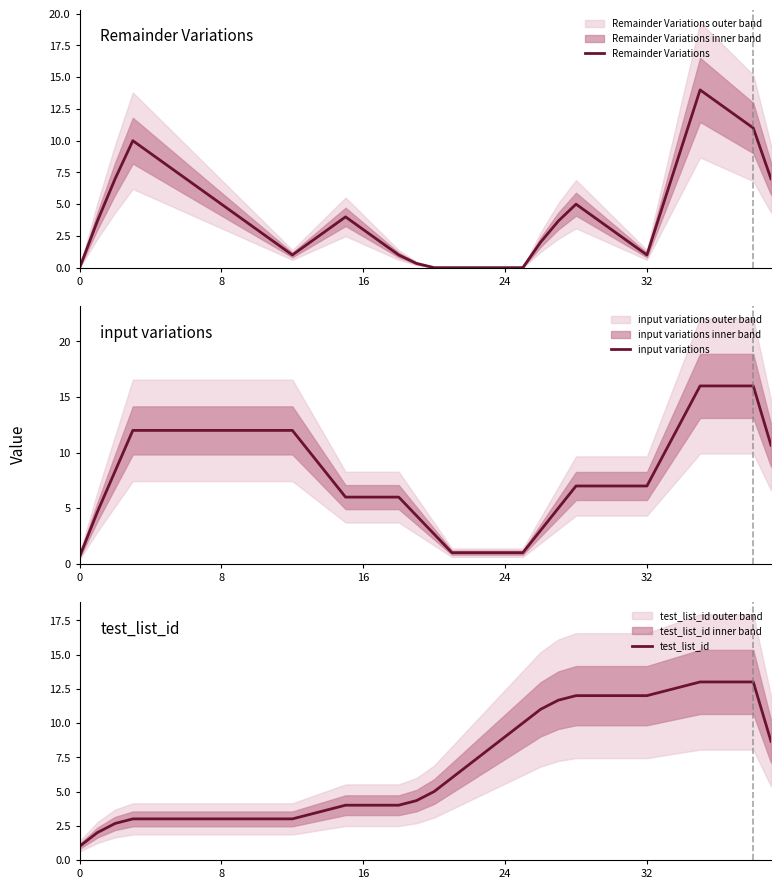

At which category is the sum across all series the highest?

35